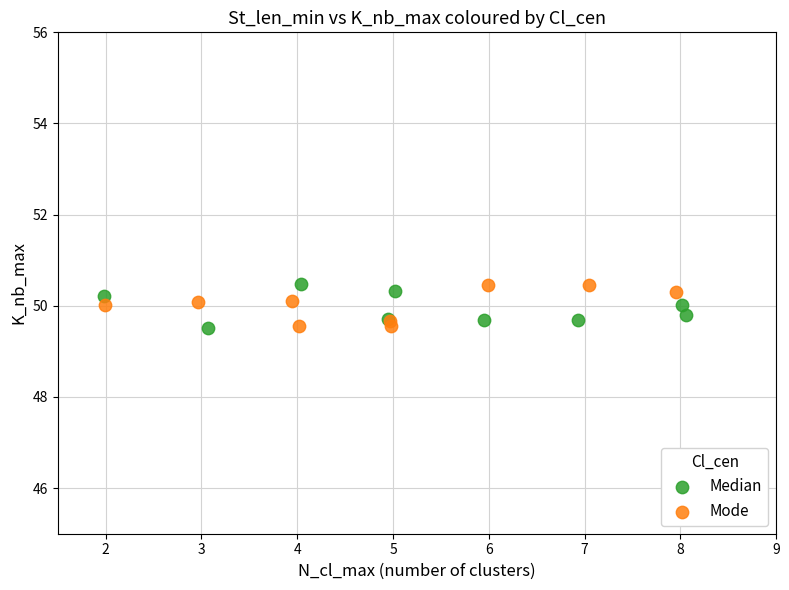

What are all the series names shown in the legend?

Median, Mode